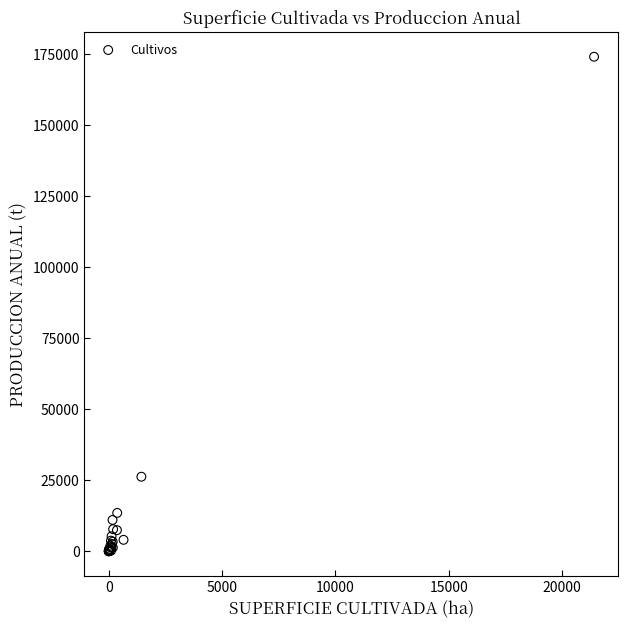

What Y value in the scatter plot is closest to 87073?

26278